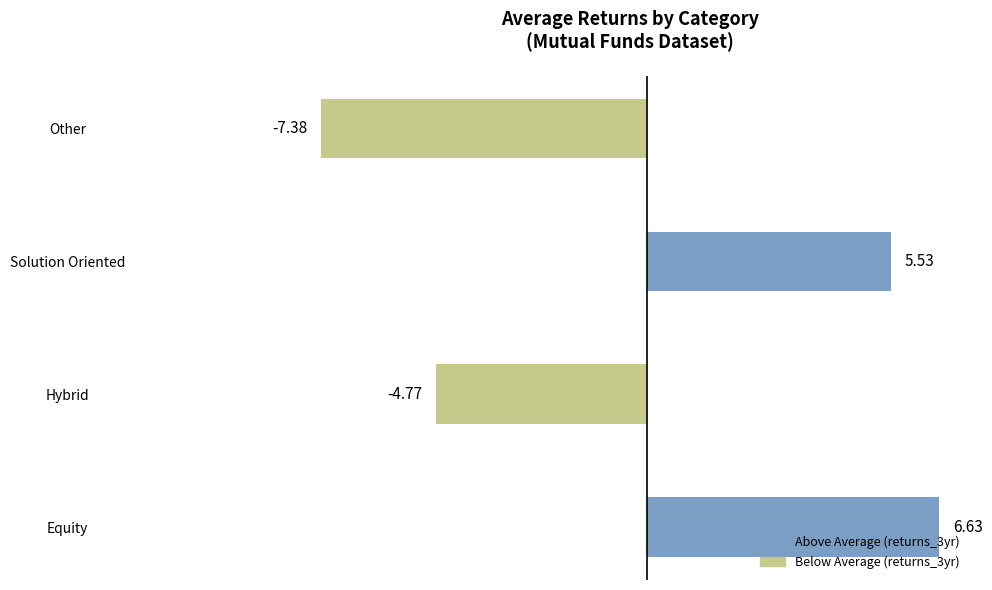

What is the change in value from Equity to Solution Oriented?

-1.1